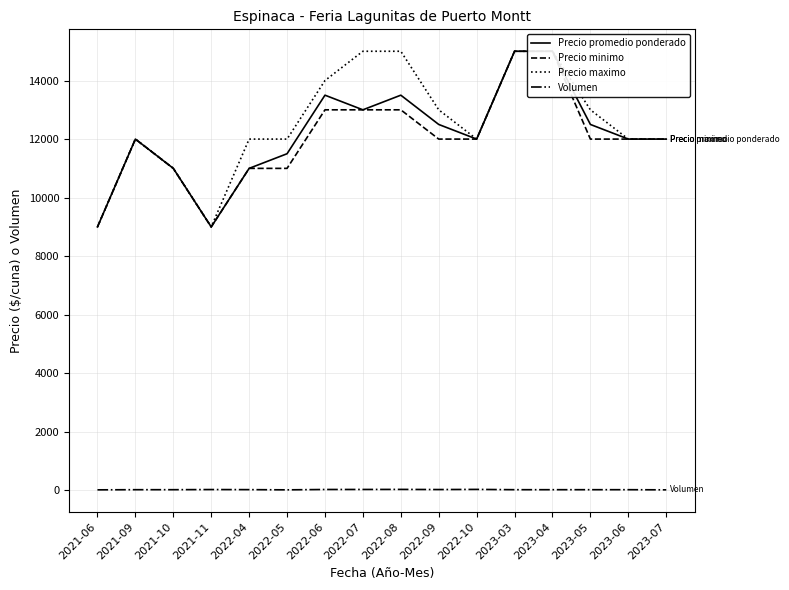

At which label does Precio promedio ponderado reach its peak?

2023-03